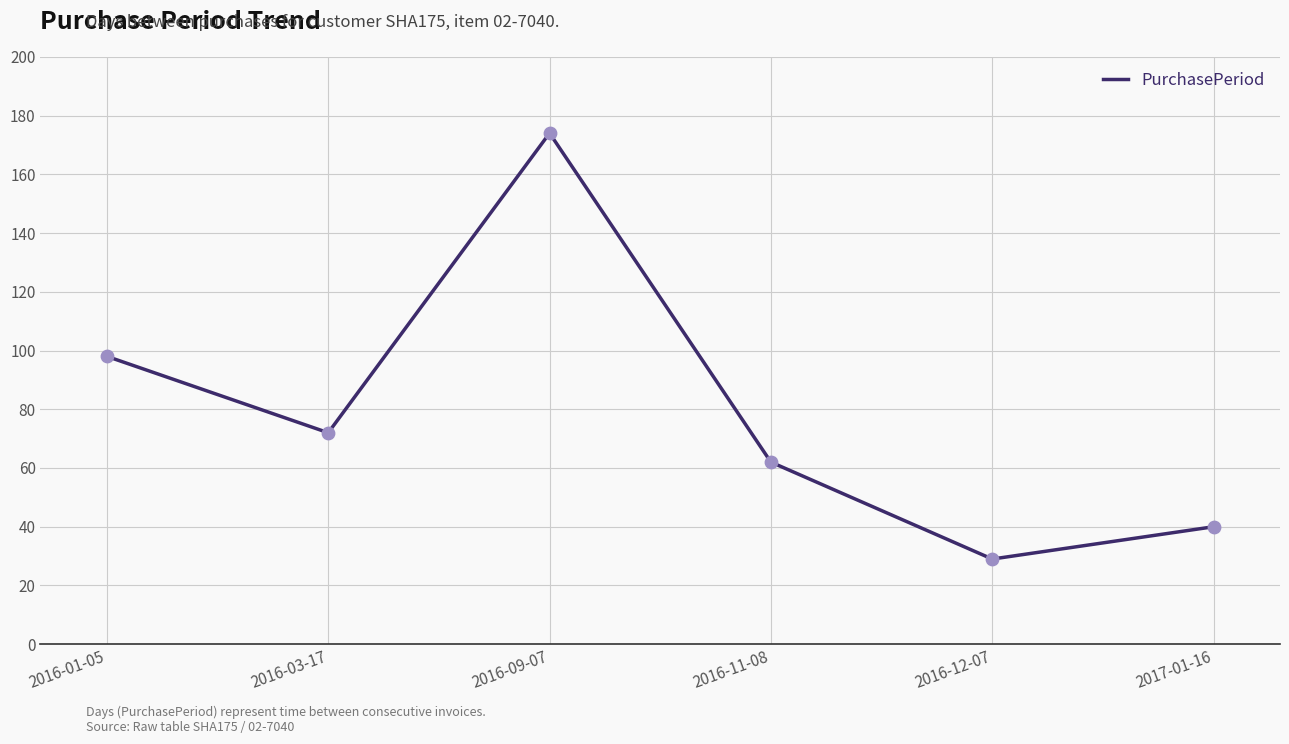

What is the ratio of the value at 2017-01-16 to the value at 2016-09-07?

0.2